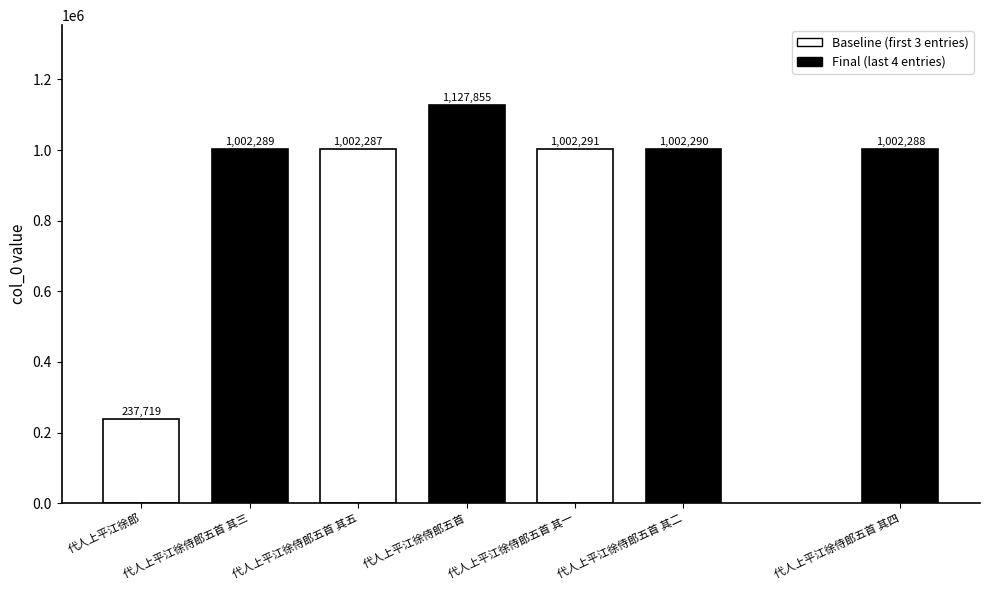

Which label corresponds to the largest value in the chart?

代人上平江徐侍郎五首